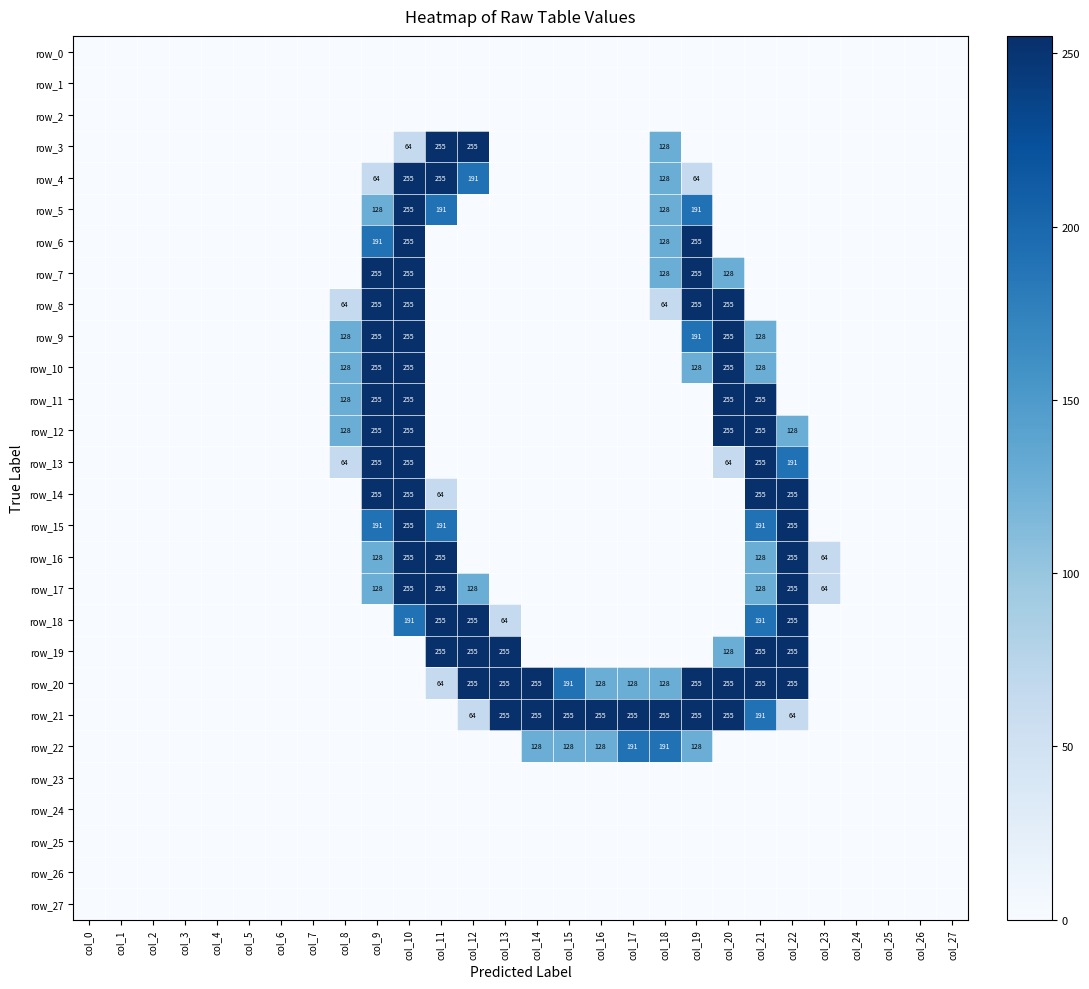

List the series in order of their peak value, lowest first.

row_0, row_1, row_2, row_23, row_24, row_25, row_26, row_27, row_22, row_3, row_4, row_5, row_6, row_7, row_8, row_9, row_10, row_11, row_12, row_13, row_14, row_15, row_16, row_17, row_18, row_19, row_20, row_21